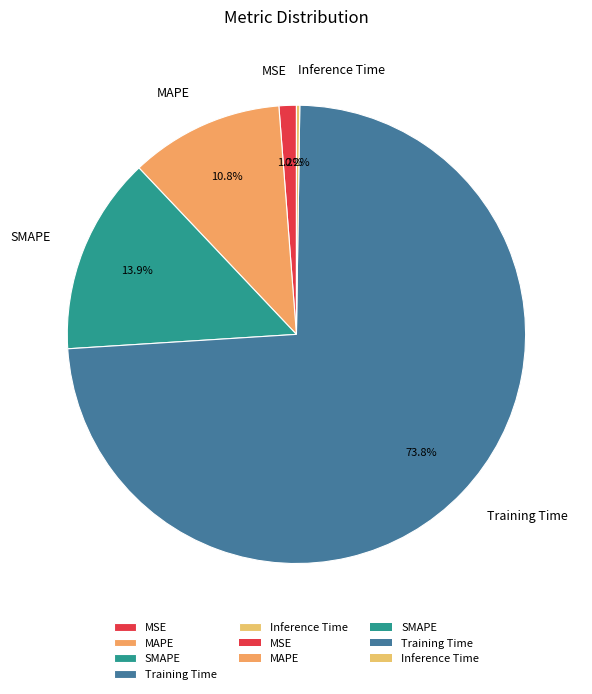

Does MAPE represent more than half of the total?

No